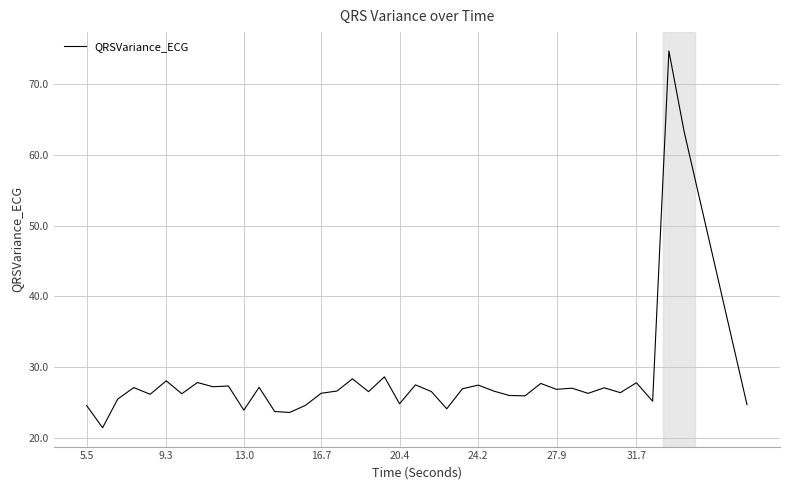

What is the greatest value displayed?

74.7